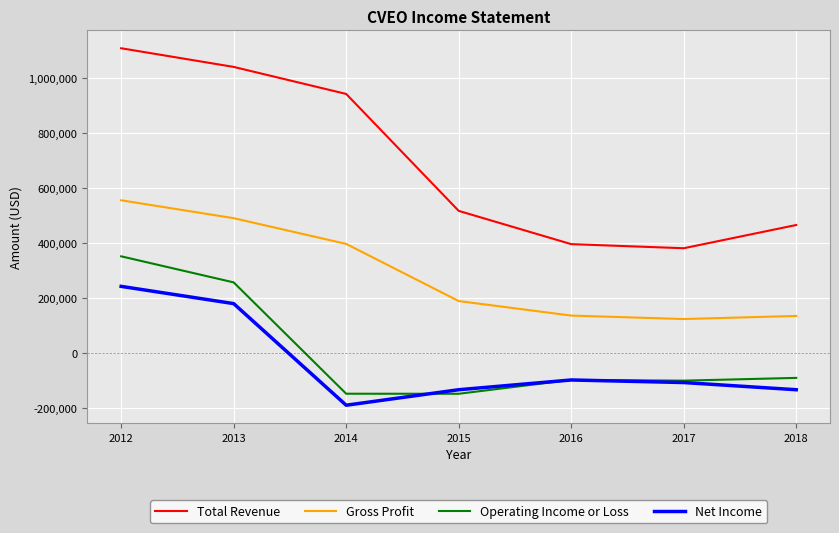

What is the difference between the highest and lowest values at 2016?

493600